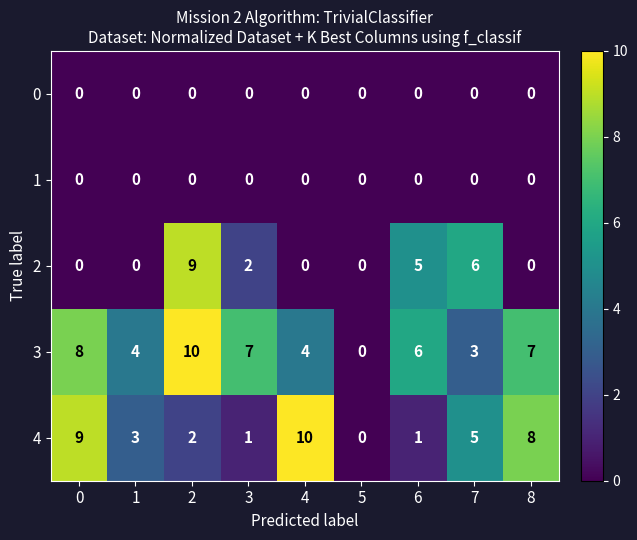

Which series has the largest total across all categories?

3